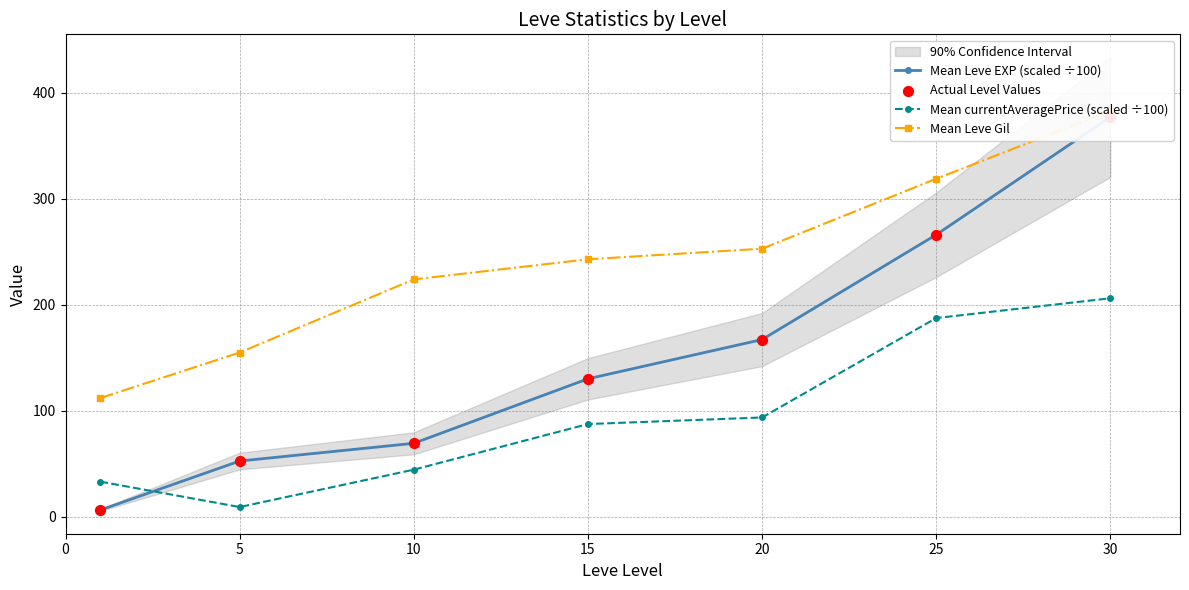

At how many categories does at least one series exceed 261?

2